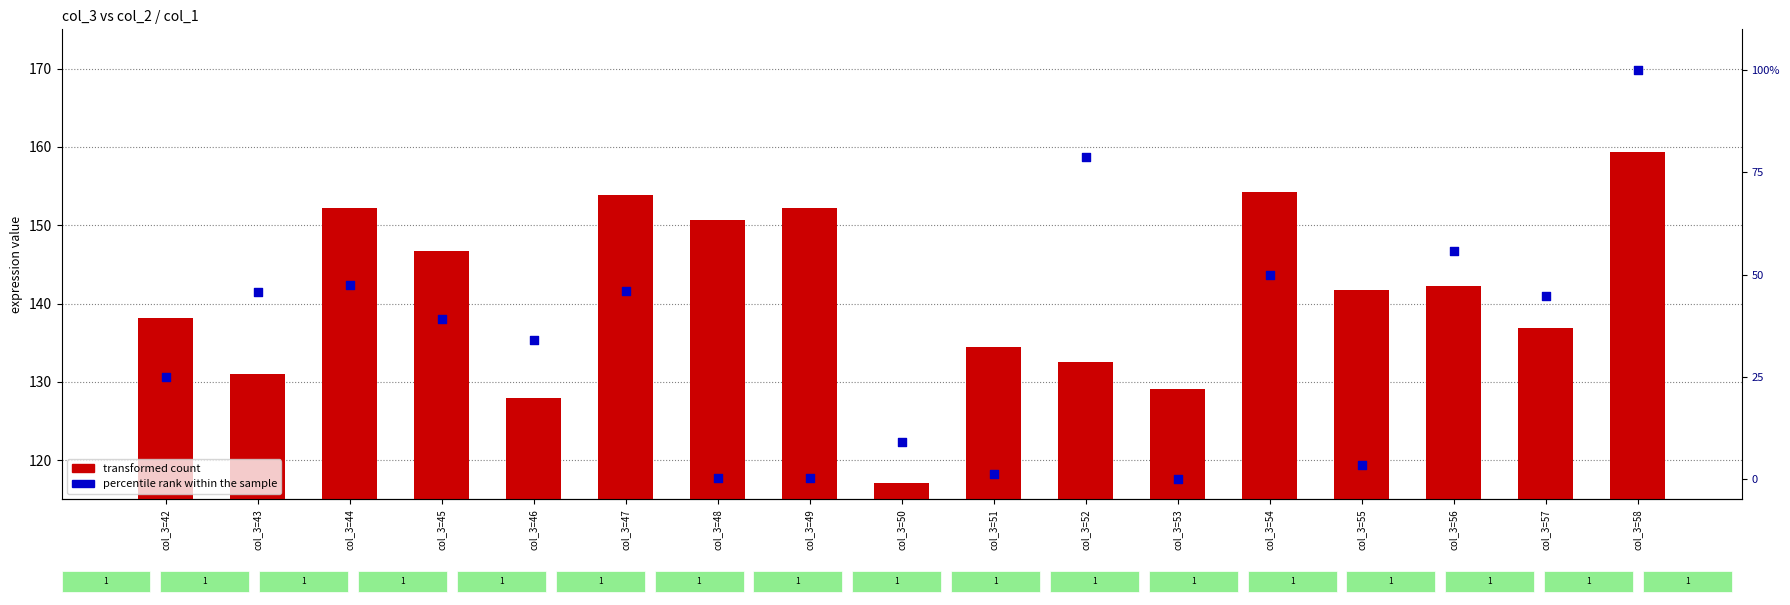

Which series contains the highest Y value?

percentile rank within the sample